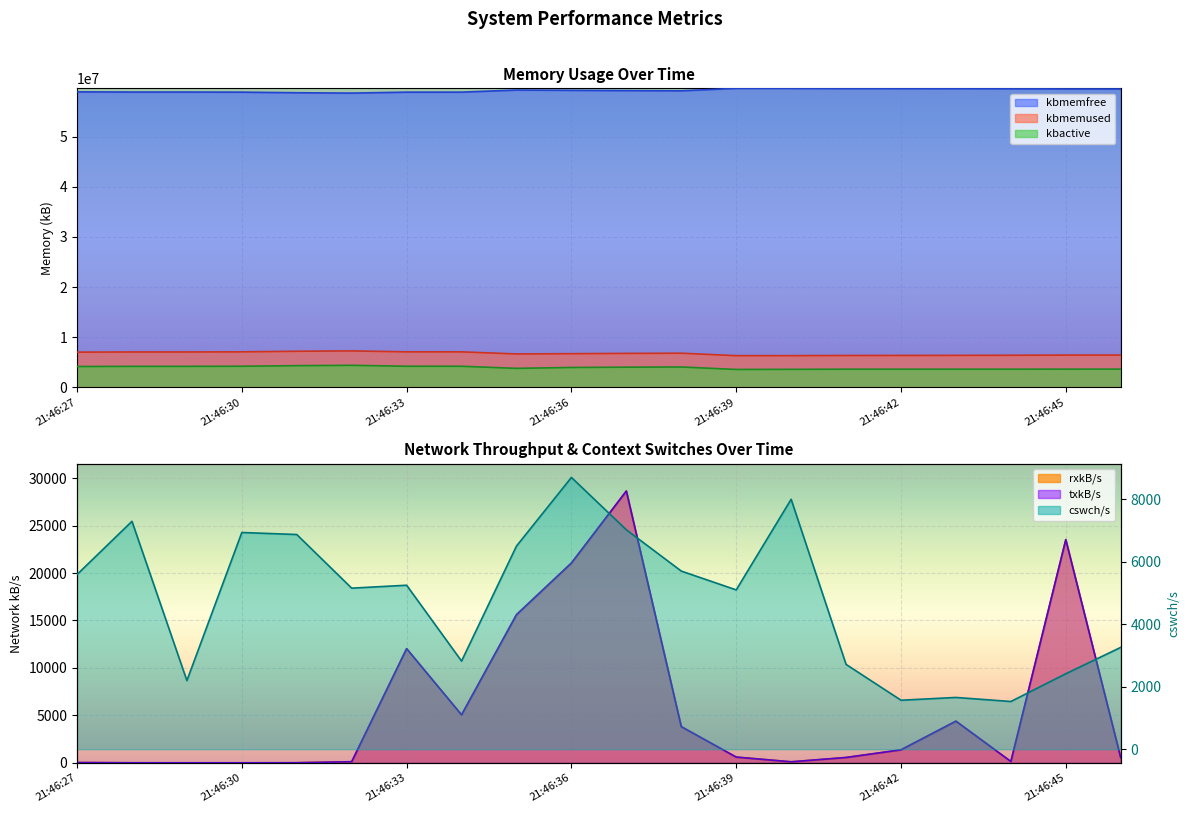

How many series are shown in this chart?

6